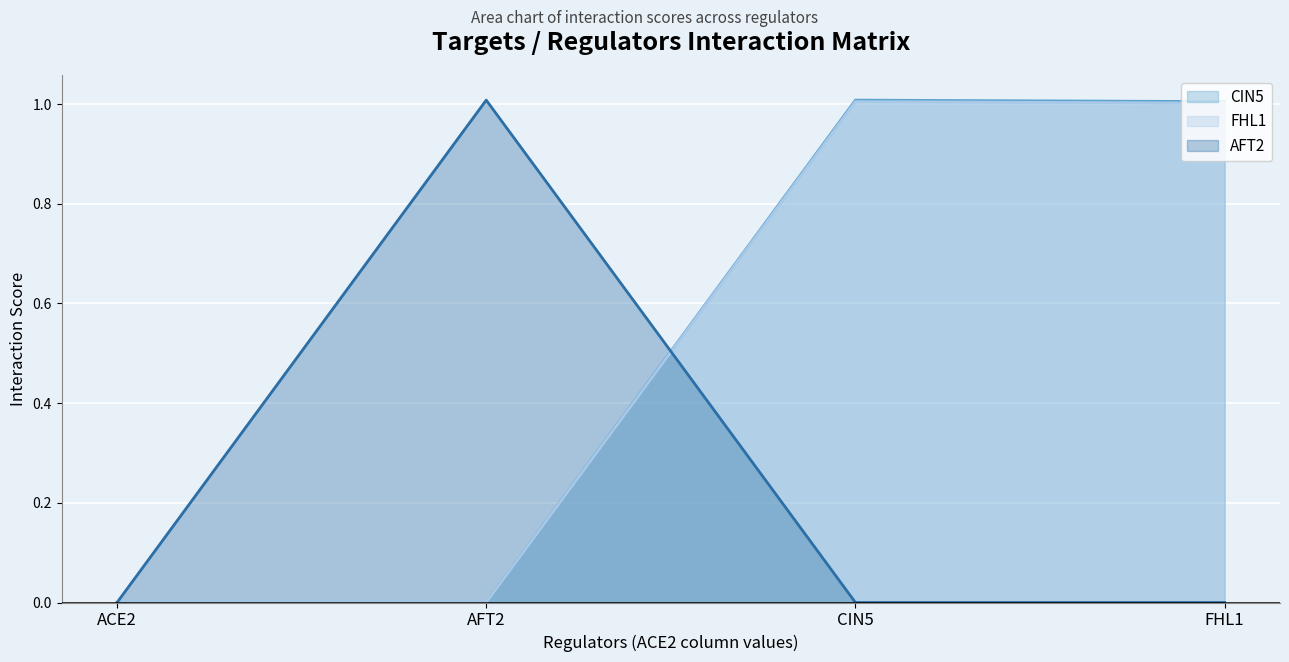

What is the total value across all series at CIN5?

2.0